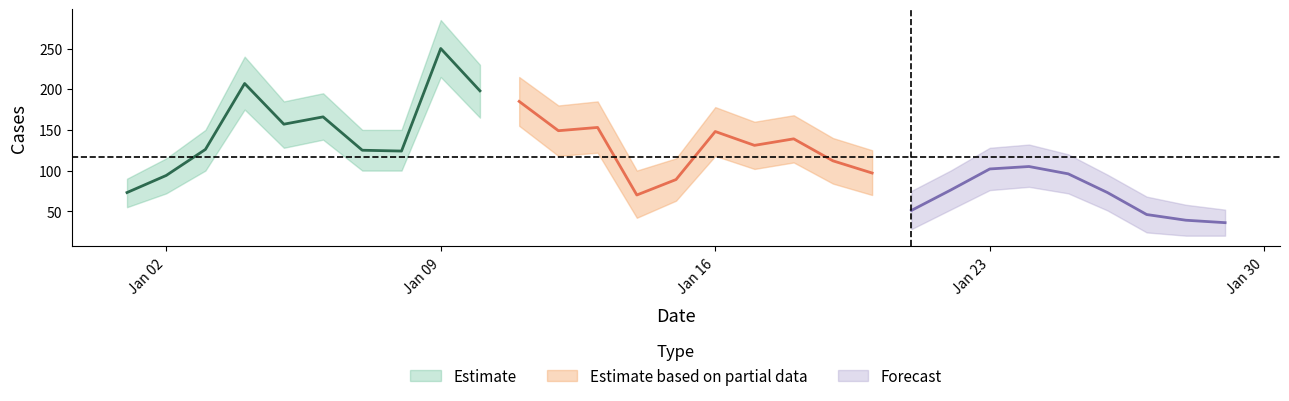

At which label does Cases first exceed 112?

2023-01-03